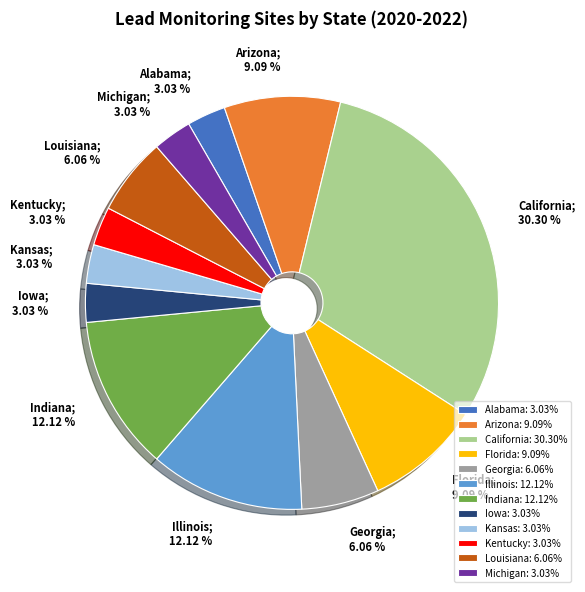

Is it true that Florida is 9% of the pie?

True